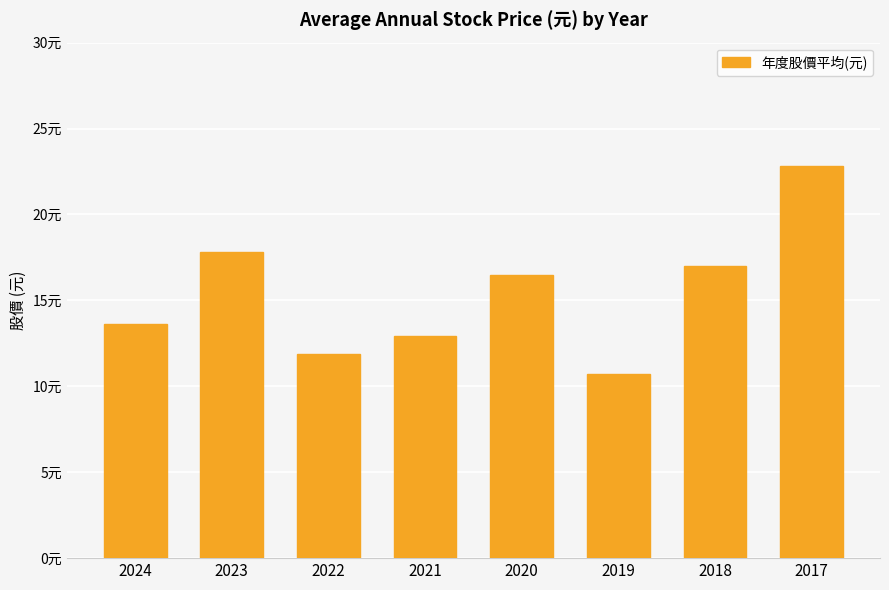

What is the change in value from 2024 to 2020?

+2.9